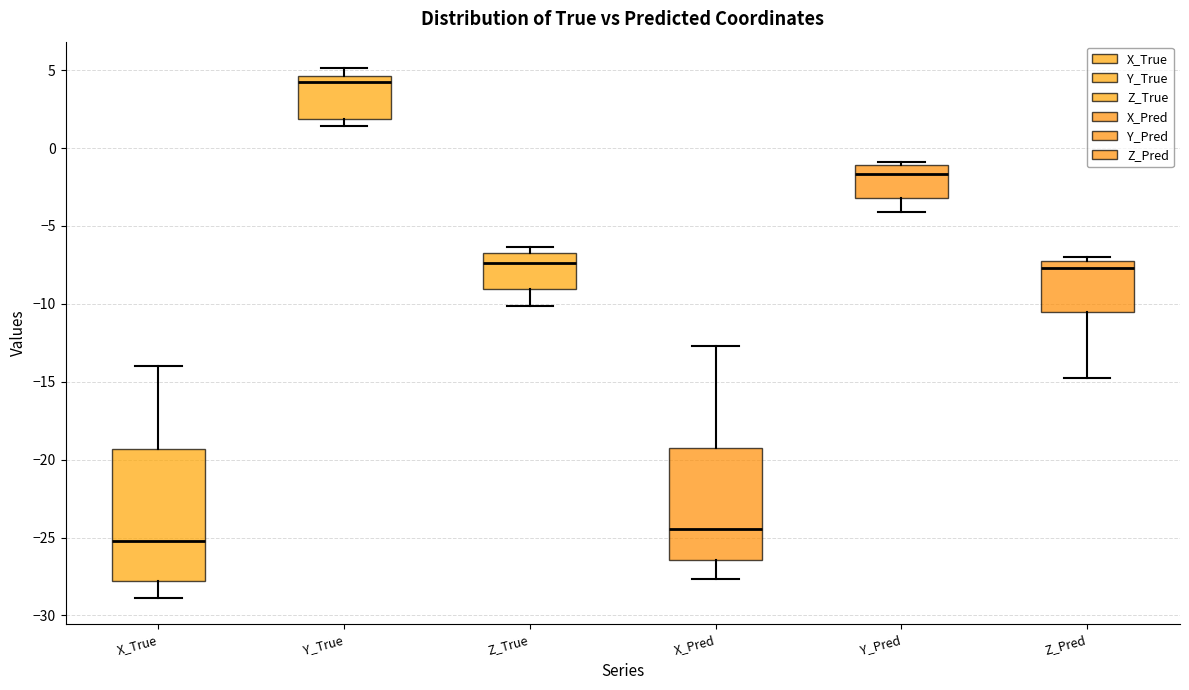

Which box is the tallest, from its lower edge to its upper edge?

X_True